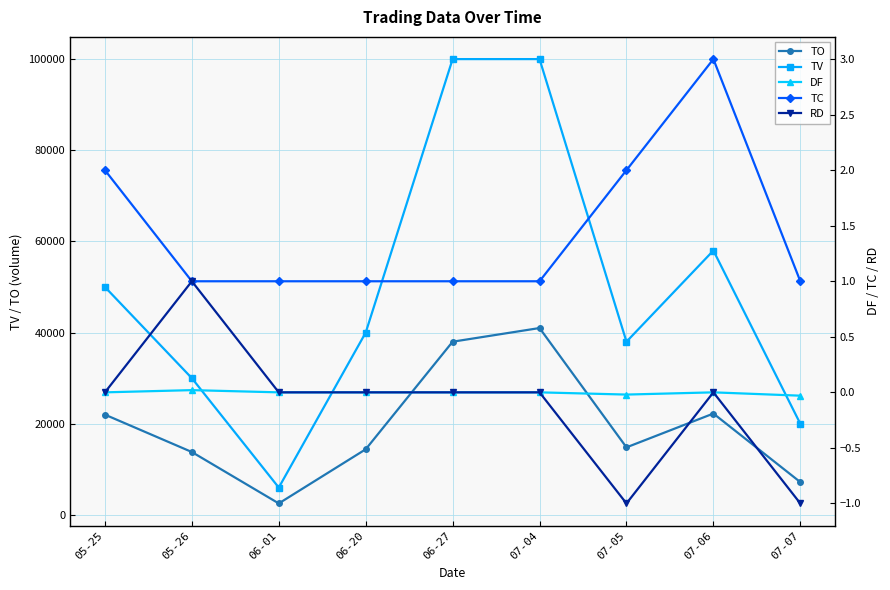

Which series has the widest spread of values?

TV